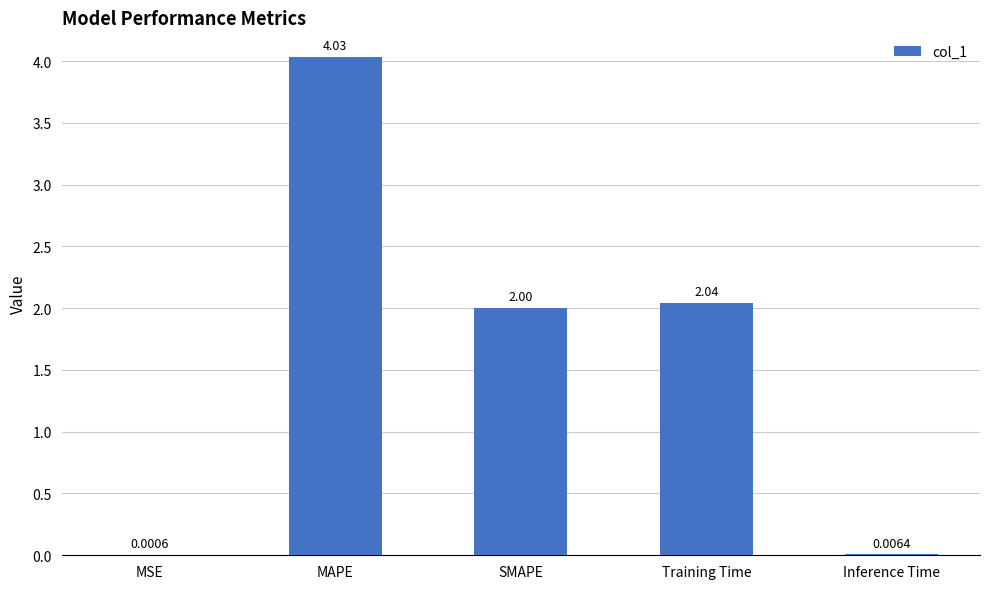

What is the sum of the values at Inference Time and Training Time?

2.0